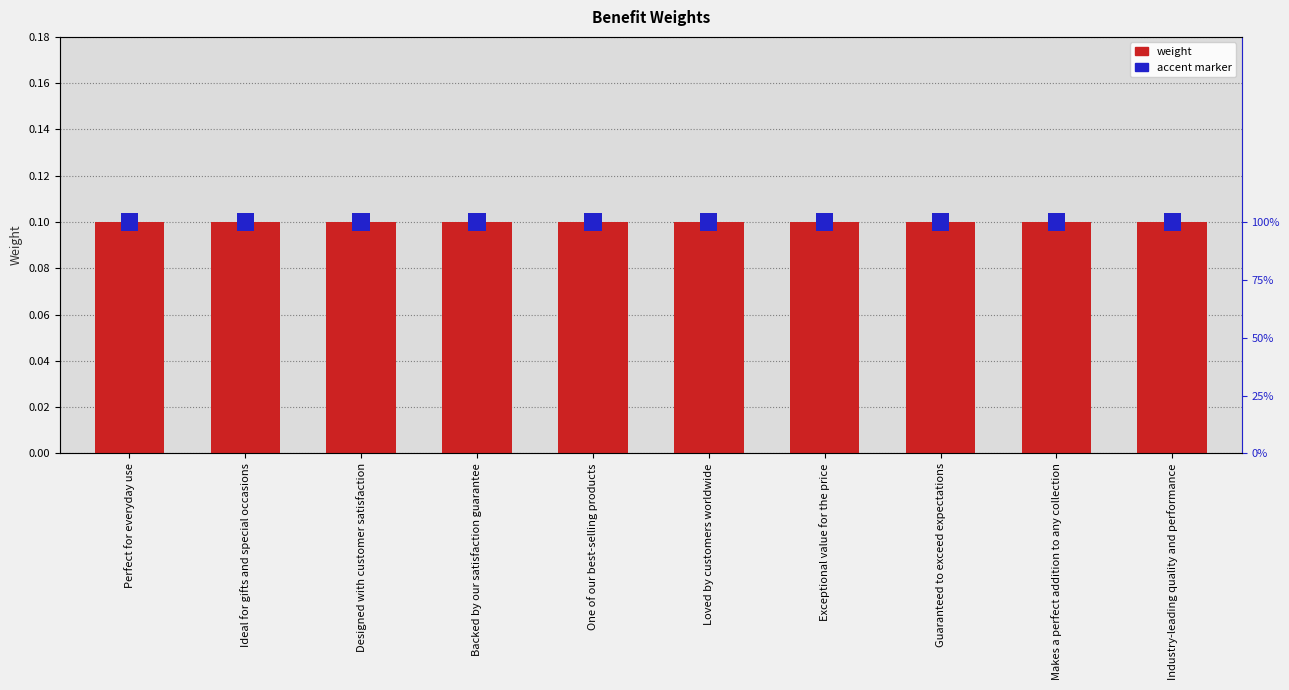

What is the label of the 3rd bar from the right?

Guaranteed to exceed expectations